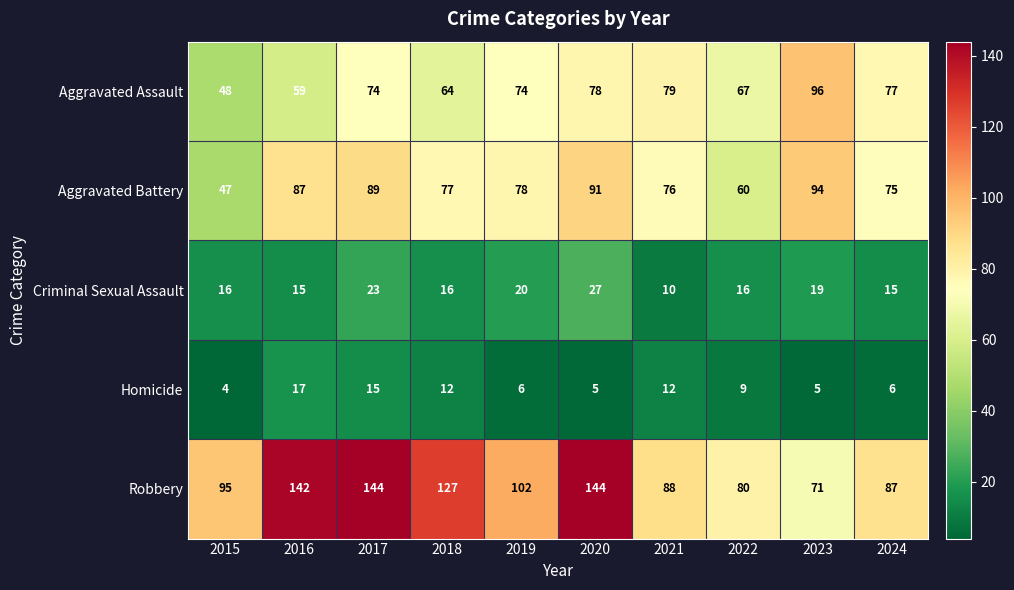

At 2017, list the series in order from largest to smallest.

Robbery, Aggravated Battery, Aggravated Assault, Criminal Sexual Assault, Homicide